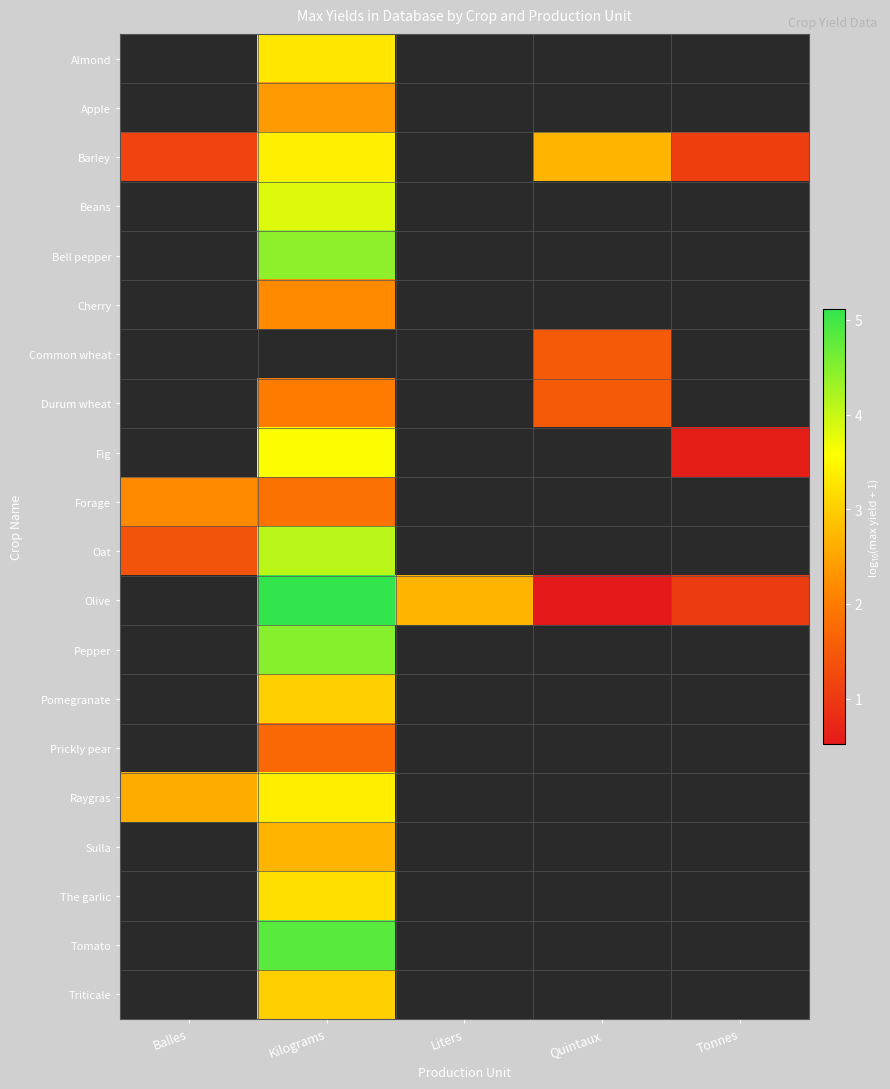

Read the Apple value at Kilograms.

2.4